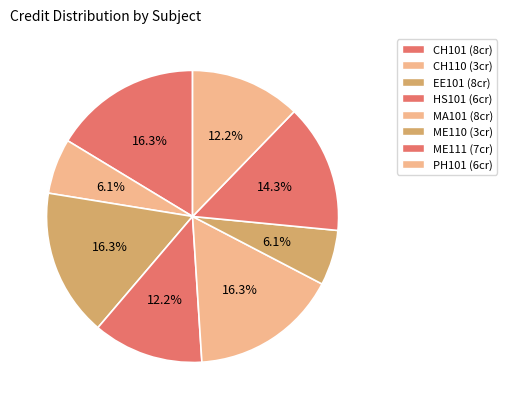

Count the number of slices in the pie.

8